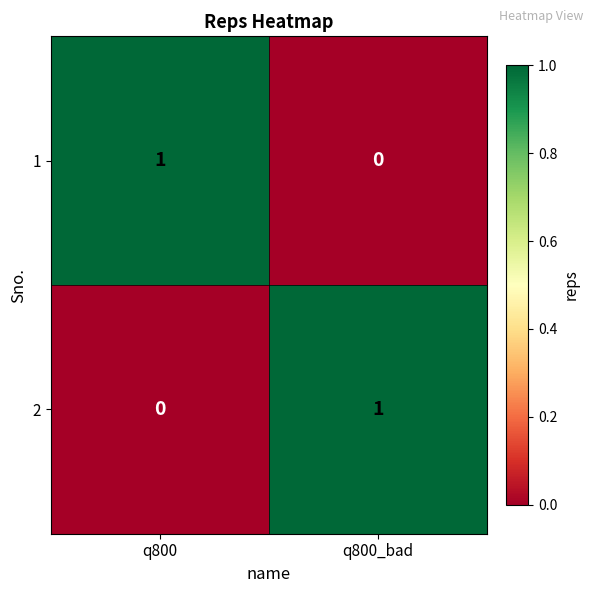

Rank the series at q800 from lowest to highest value.

2, 1